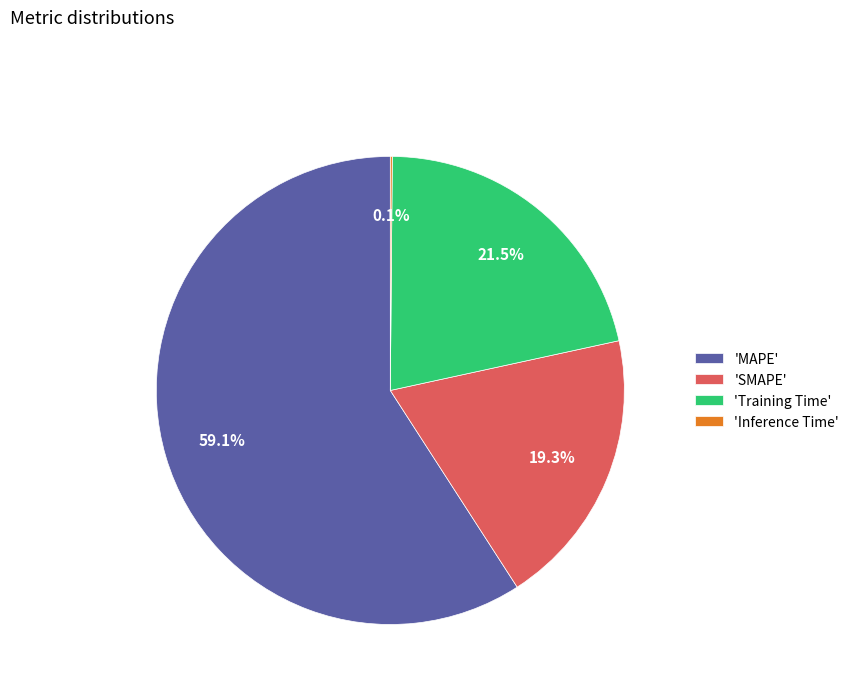

What is the largest slice in the pie chart?

'MAPE'